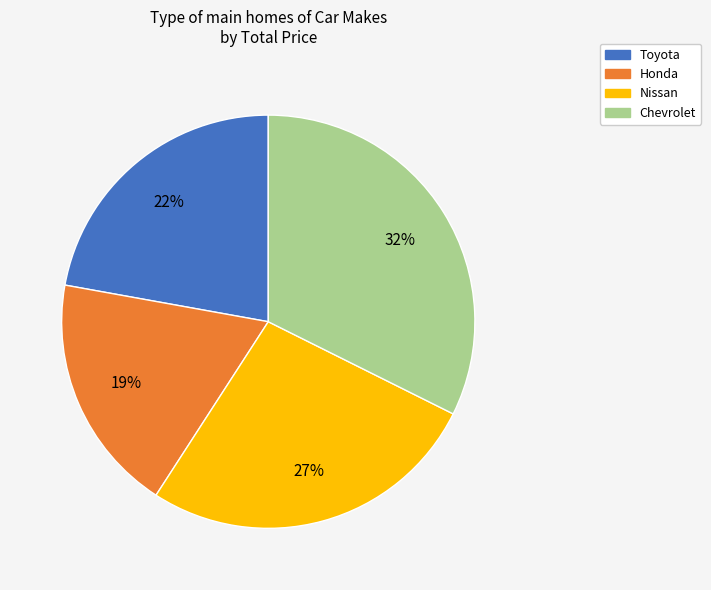

Is it true that Honda is 45% of the pie?

False